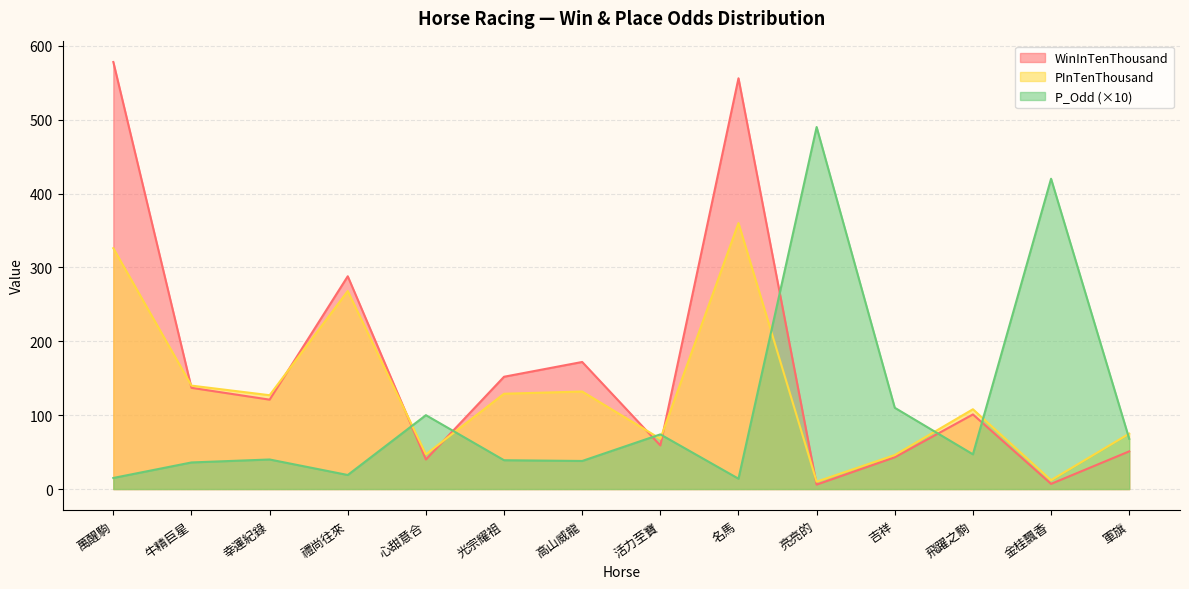

At which label does PInTenThousand first exceed 127?

萬醒駒